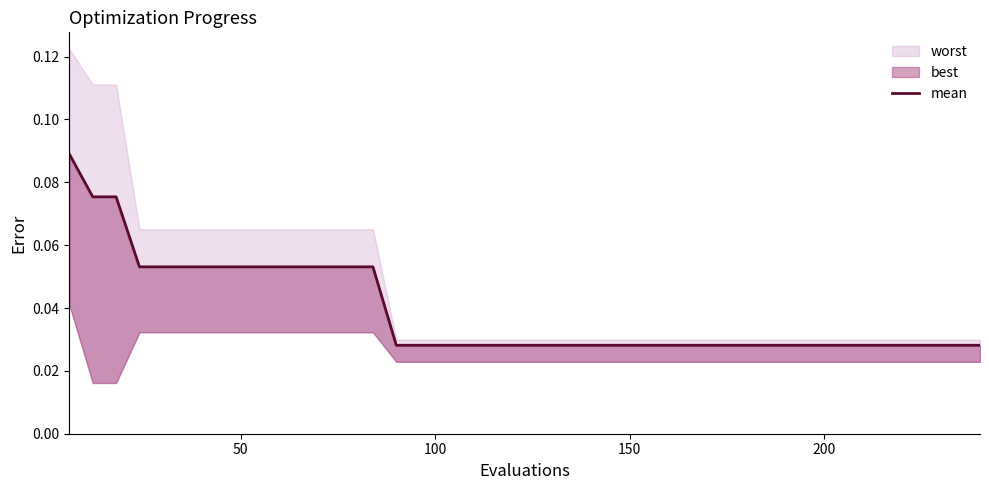

What is the difference between the maximum and second lowest values?

0.1